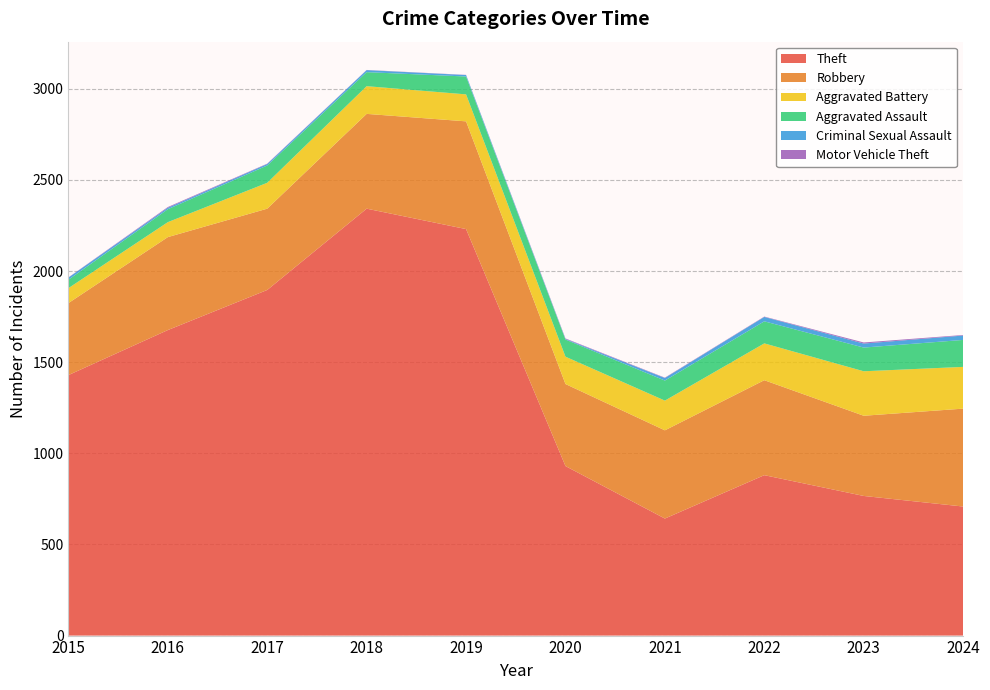

Reading left to right, what are all the values shown in this chart?

Theft: 2015=1429	2016=1676	2017=1896	2018=2342	2019=2230	2020=930	2021=642	2022=880	2023=766	2024=708
Robbery: 2015=395	2016=510	2017=446	2018=520	2019=591	2020=450	2021=484	2022=521	2023=440	2024=537
Aggravated Battery: 2015=82	2016=82	2017=142	2018=152	2019=148	2020=150	2021=163	2022=202	2023=244	2024=229
Aggravated Assault: 2015=46	2016=71	2017=95	2018=77	2019=98	2020=94	2021=110	2022=121	2023=130	2024=148
Criminal Sexual Assault: 2015=12	2016=8	2017=8	2018=11	2019=8	2020=3	2021=14	2022=24	2023=22	2024=24
Motor Vehicle Theft: 2015=1	2016=4	2017=2	2018=1	2019=1	2020=3	2021=2	2022=2	2023=6	2024=3